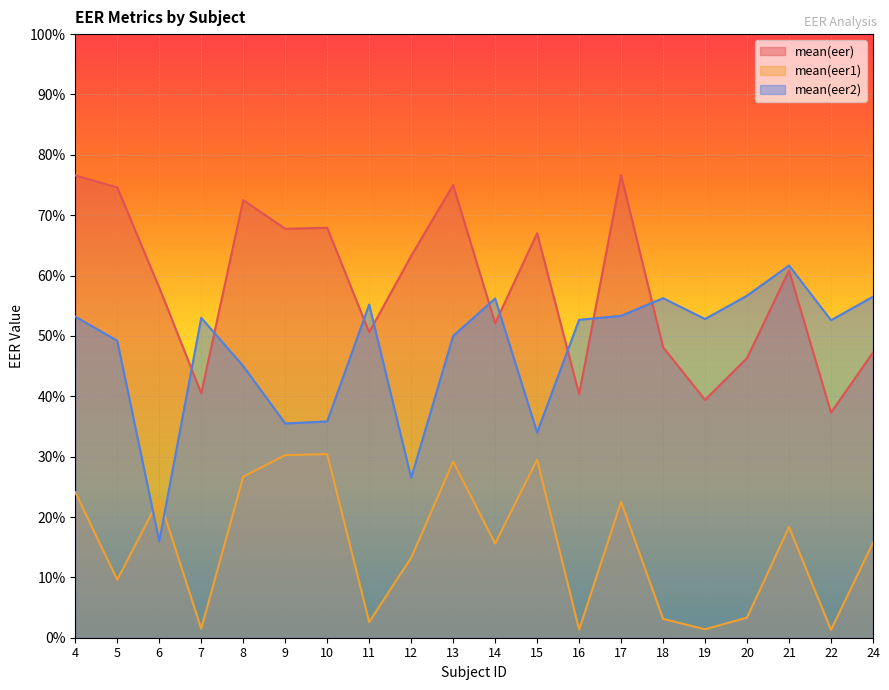

In mean(eer), how many points are lower than both neighbors (excluding endpoints)?

7